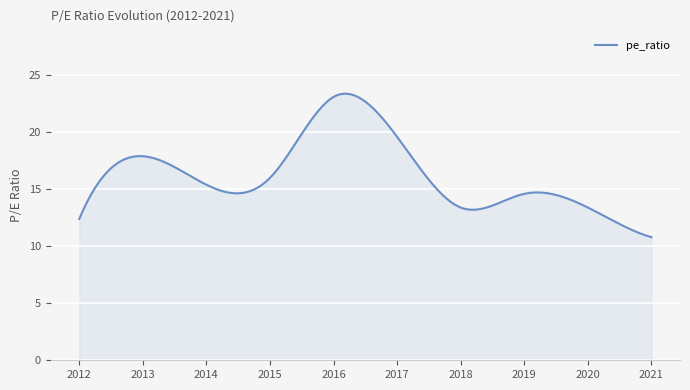

What is the minimum value shown in the chart?

10.8